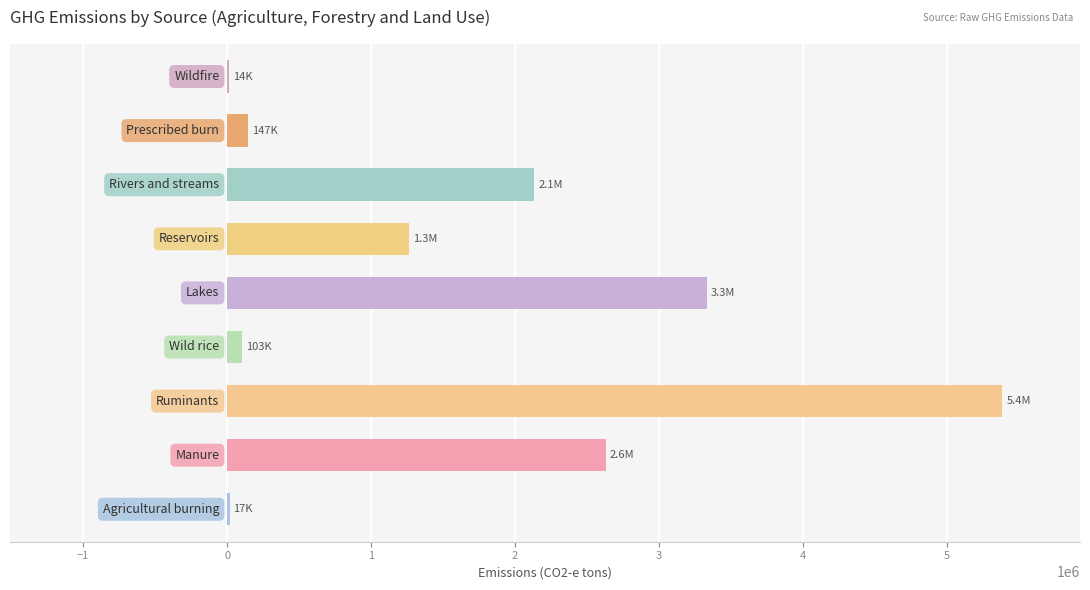

What is the greatest value displayed?

5384561.2